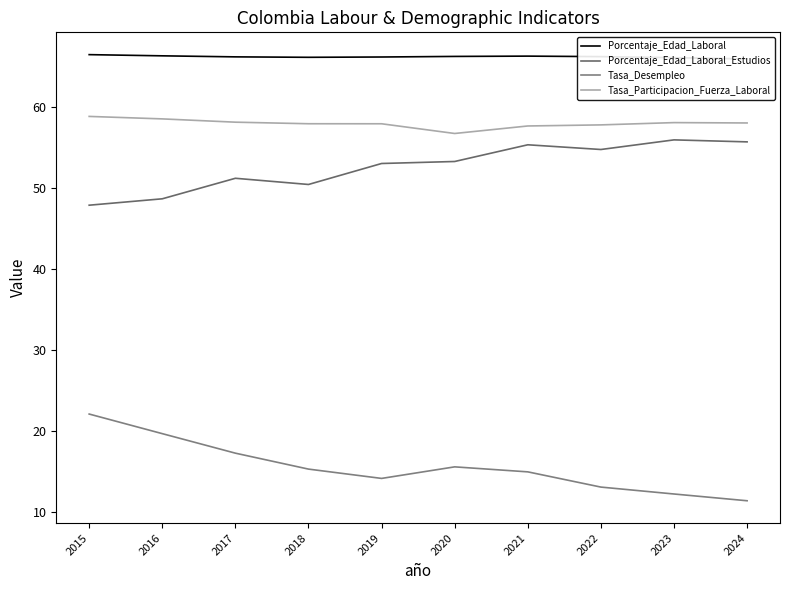

Reading left to right, extract all data points from this chart.

Porcentaje_Edad_Laboral: 2015=66.5	2016=66.3	2017=66.2	2018=66.1	2019=66.2	2020=66.2	2021=66.3	2022=66.2	2023=66.1	2024=65.9
Porcentaje_Edad_Laboral_Estudios: 2015=47.9	2016=48.7	2017=51.2	2018=50.4	2019=53.0	2020=53.3	2021=55.3	2022=54.7	2023=55.9	2024=55.7
Tasa_Desempleo: 2015=22.1	2016=19.6	2017=17.2	2018=15.3	2019=14.1	2020=15.5	2021=14.9	2022=13.0	2023=12.2	2024=11.3
Tasa_Participacion_Fuerza_Laboral: 2015=58.8	2016=58.5	2017=58.1	2018=57.9	2019=57.9	2020=56.7	2021=57.6	2022=57.8	2023=58.1	2024=58.0